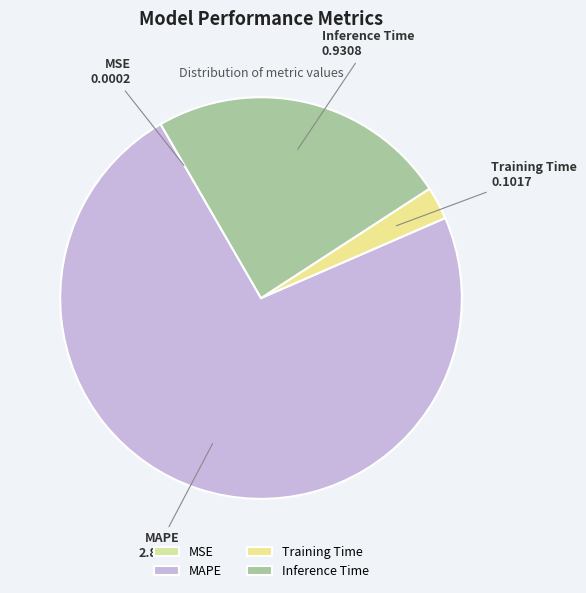

Which category has the biggest portion of the pie?

MAPE